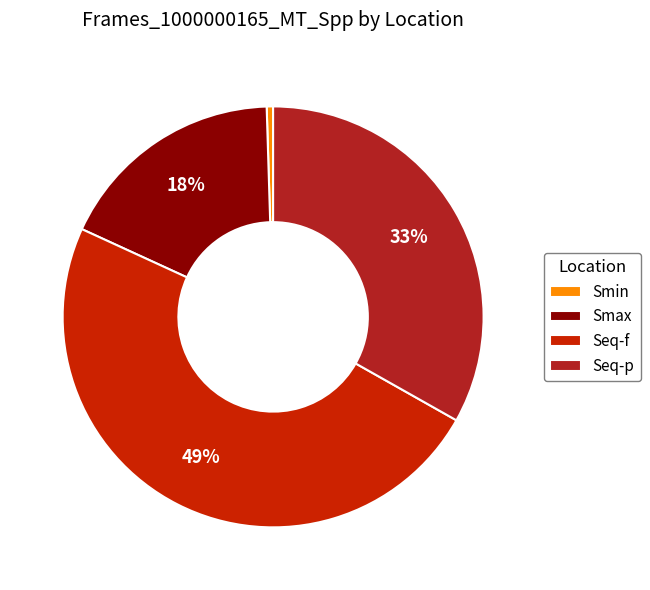

Which slice is the smallest?

Smin